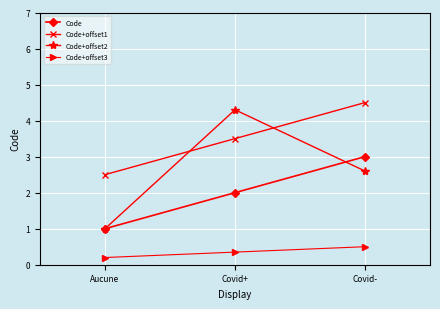

At which label does Code+offset1 reach its minimum?

Aucune